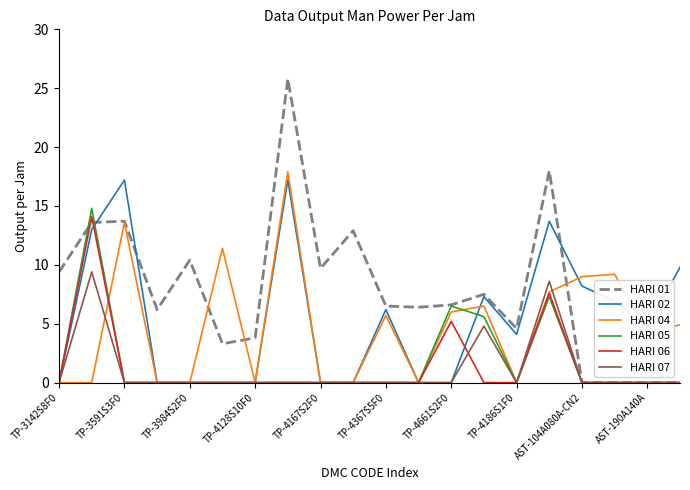

What is the average value of the HARI 02 series?

5.4